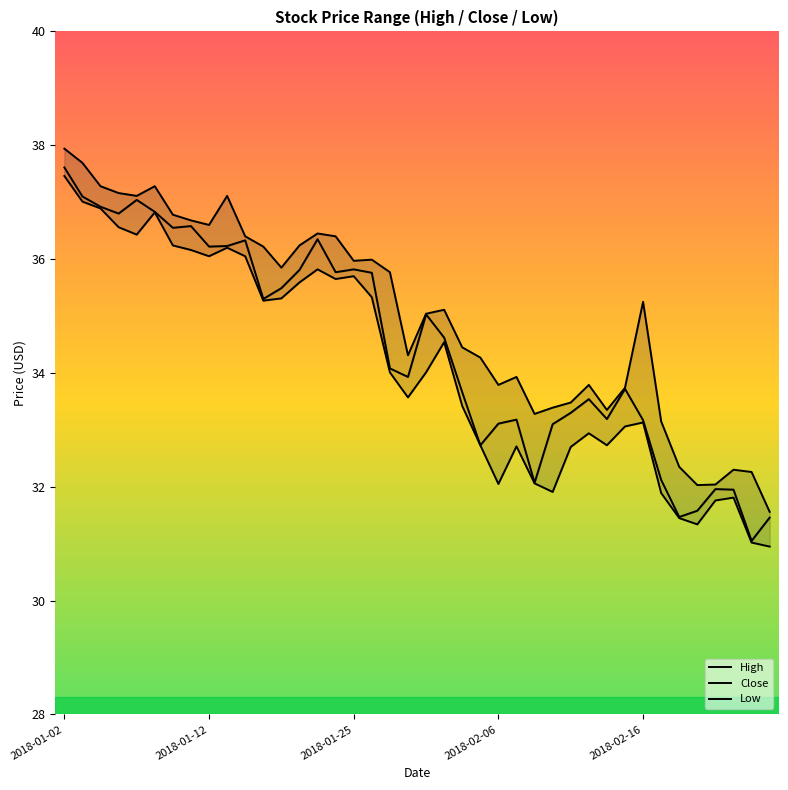

How many distinct data groups are displayed?

3